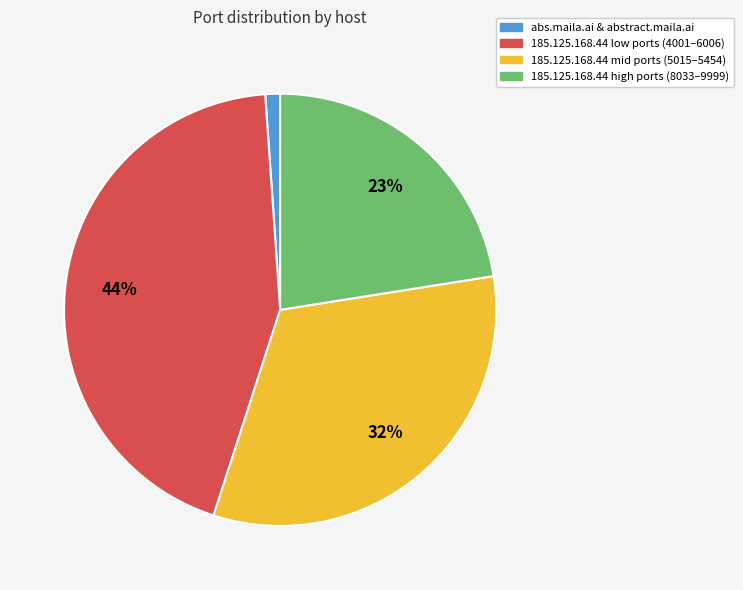

How many segments does this pie chart have?

4